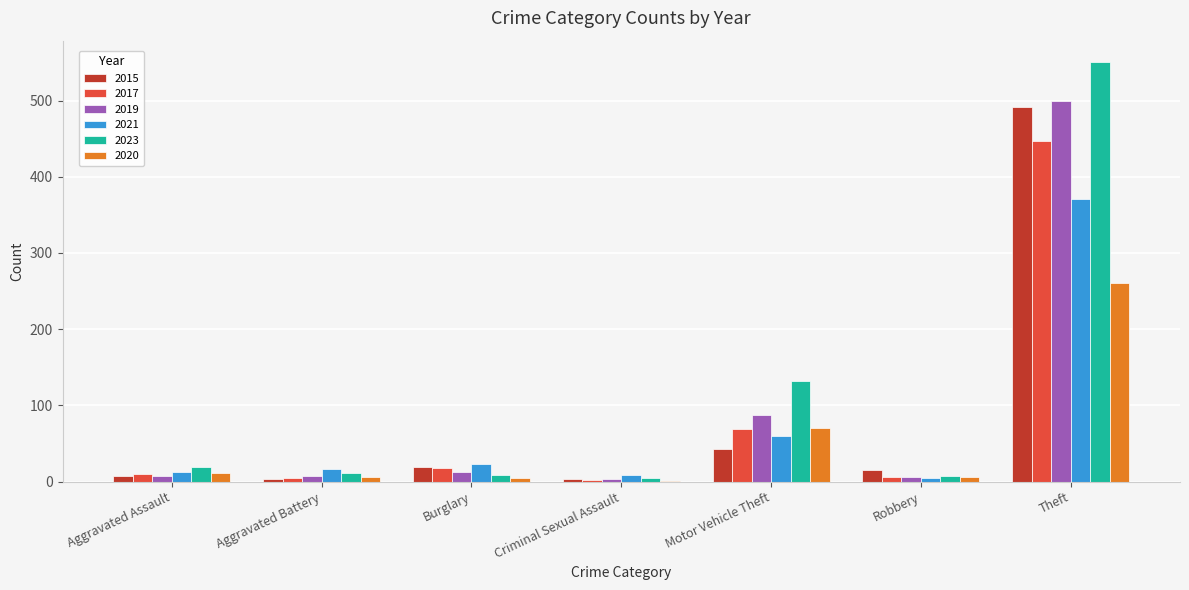

What is the highest value of the 2021 series?

371